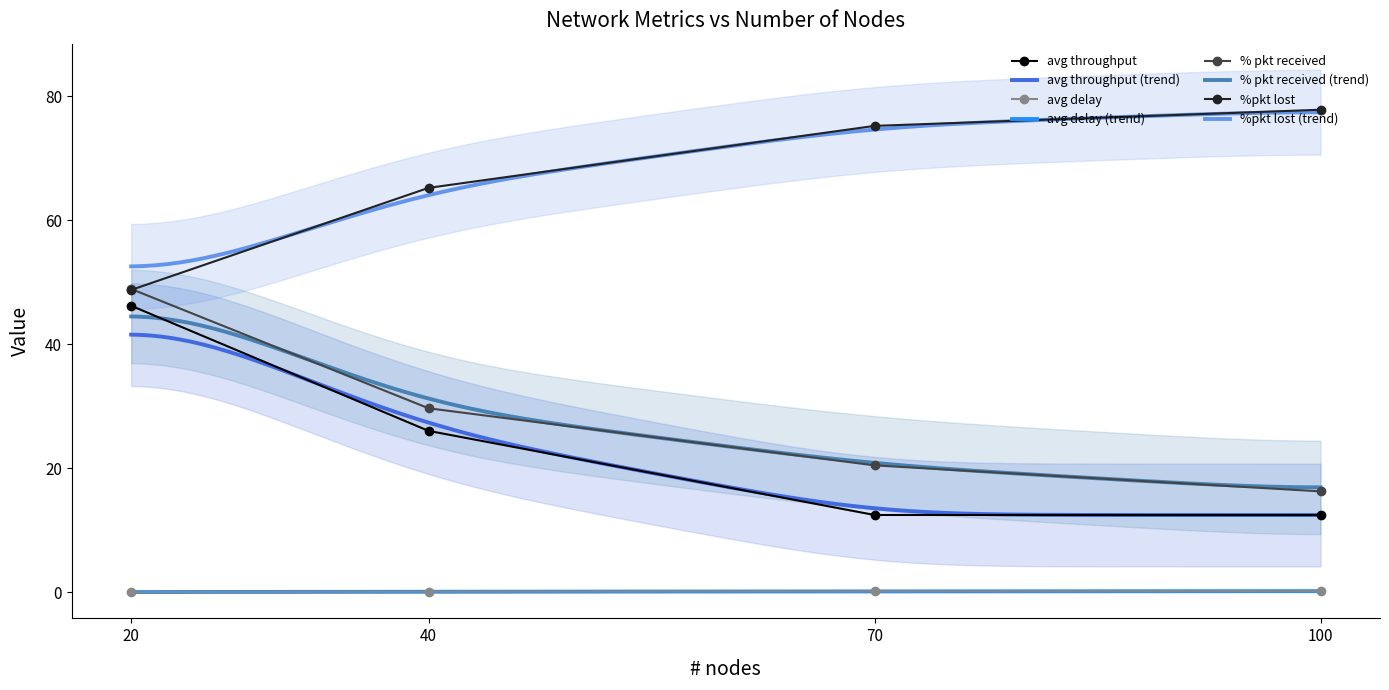

True or false: % pkt received and avg throughput cross at least once.

False